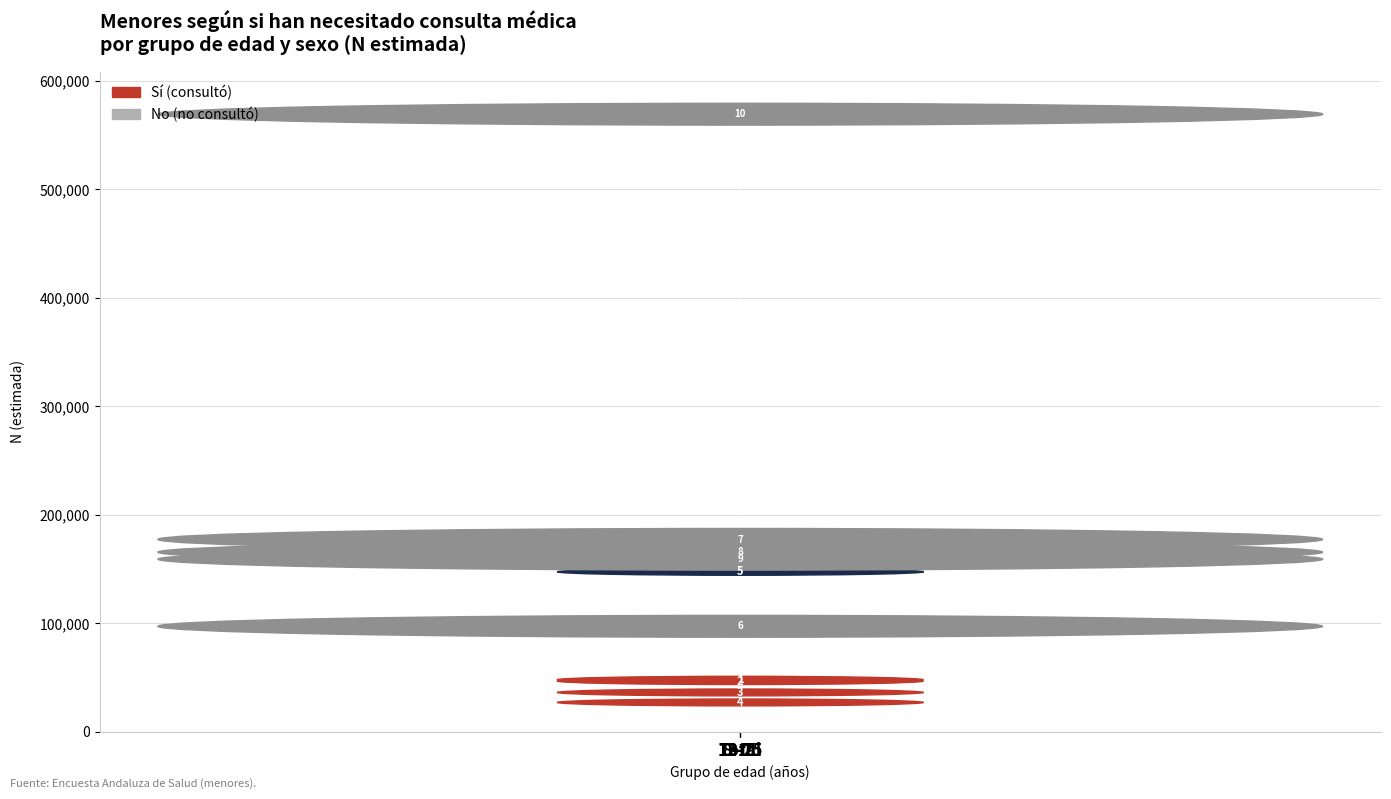

At which label is the value closest to 323200?

3-7